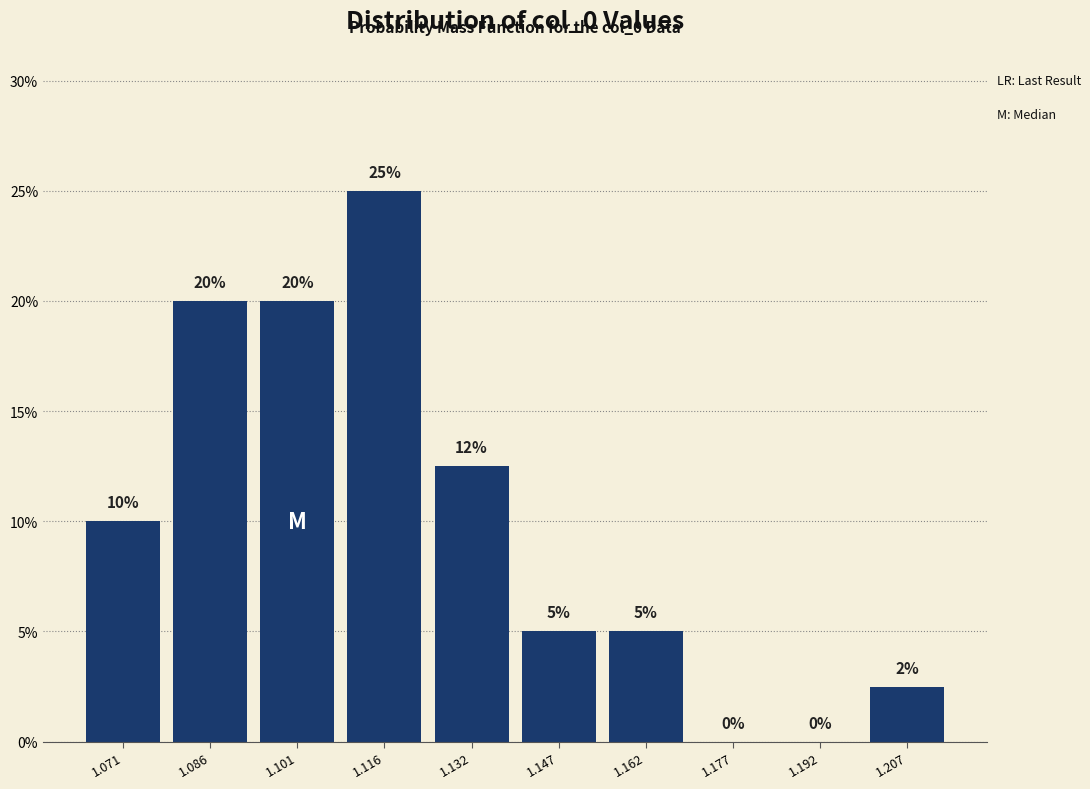

Which range on the x-axis has the tallest bar?

1.108 to 1.124